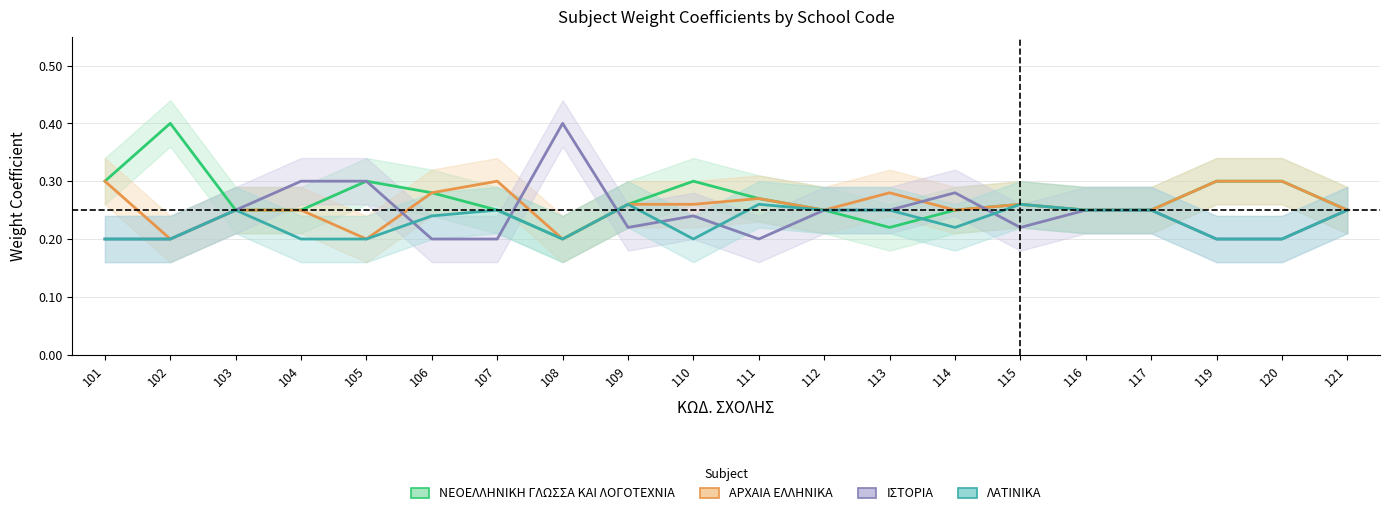

List the labels in order of ΑΡΧΑΙΑ ΕΛΛΗΝΙΚΑ value, largest first.

101, 107, 119, 120, 106, 113, 111, 109, 110, 115, 103, 104, 112, 114, 116, 117, 121, 102, 105, 108